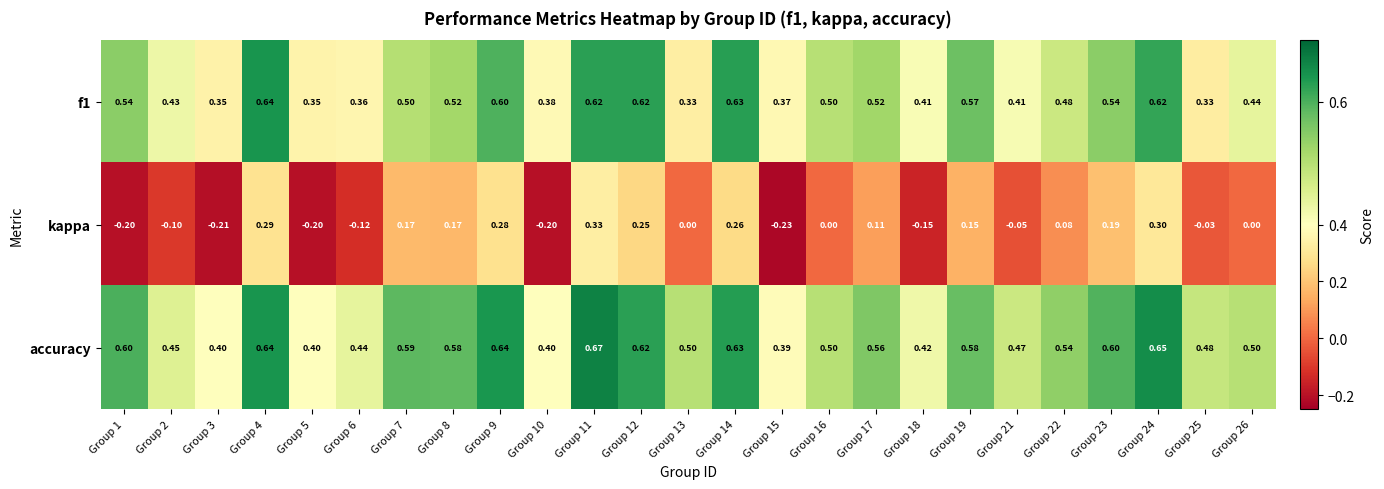

Which series changed the most between Group 13 and Group 15?

kappa